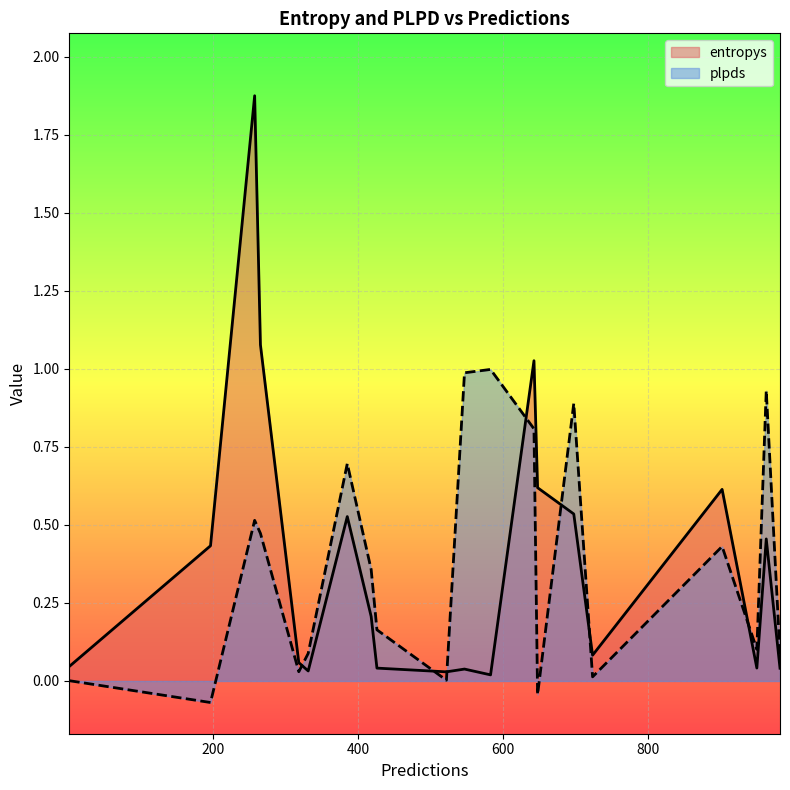

In entropys, how many points are lower than both neighbors (excluding endpoints)?

5